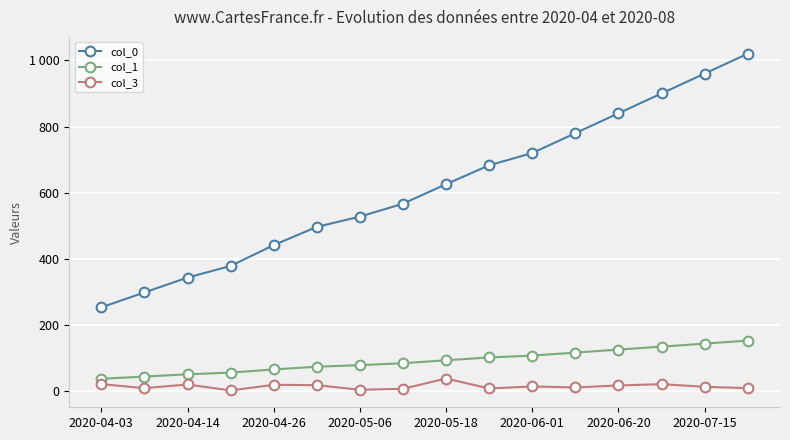

Which series has the largest range (max minus min)?

col_0